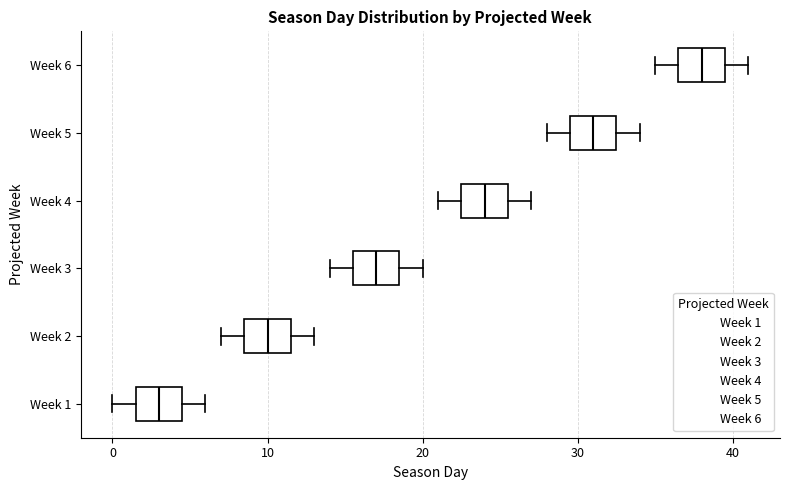

Which box's median line is the furthest to the right?

Week 6